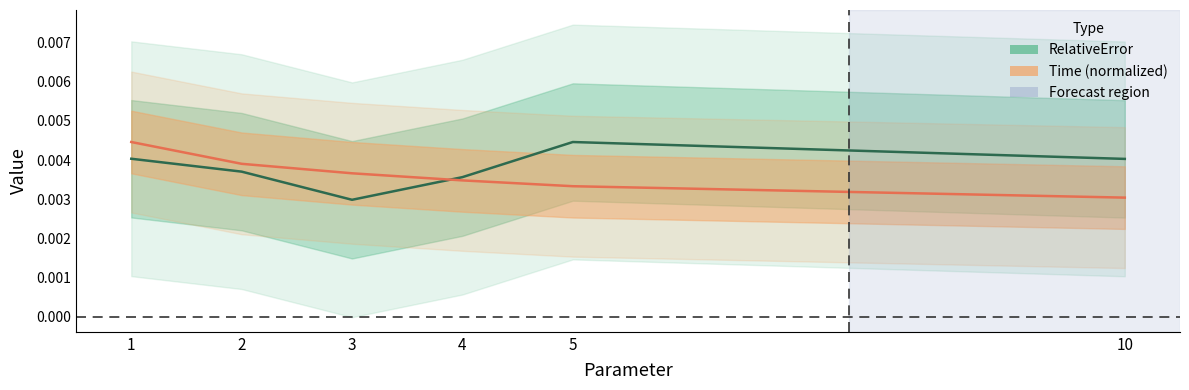

Between 10 and 4, which is larger?

10